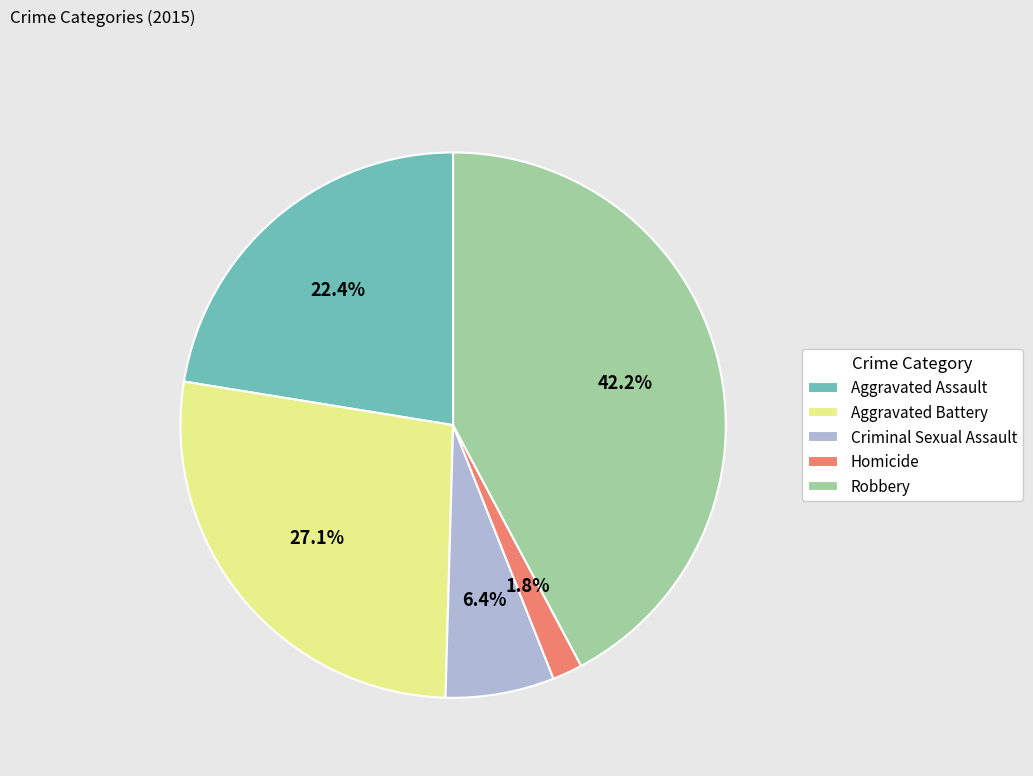

What is the ratio of the value at Criminal Sexual Assault to the value at Aggravated Battery?

0.2